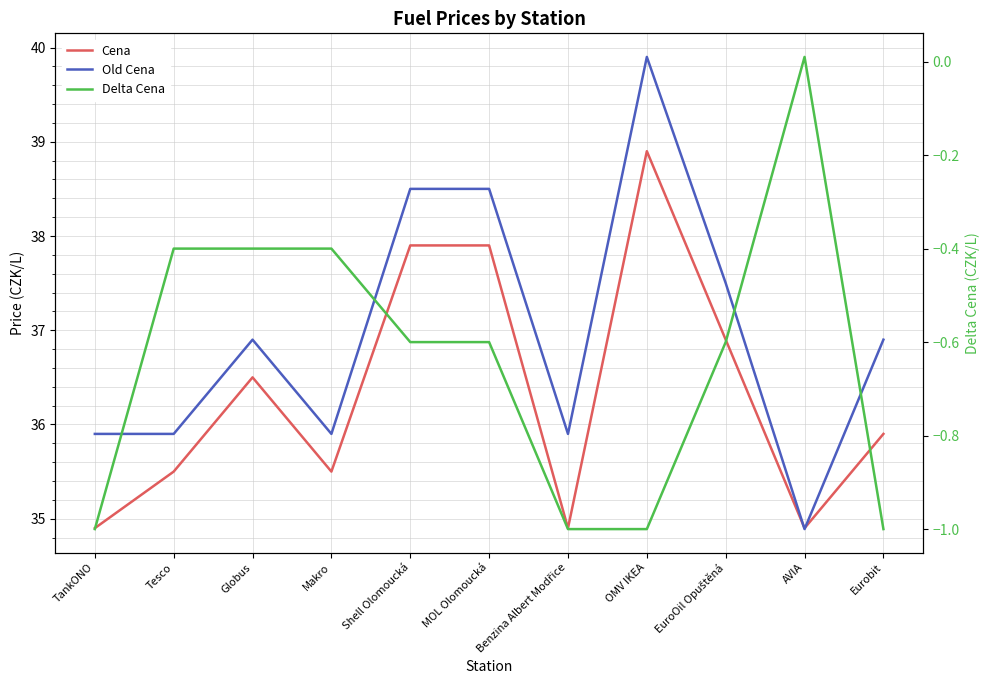

List the labels in order of Old Cena value, largest first.

OMV IKEA, Shell Olomoucká, MOL Olomoucká, EuroOil Opuštěná, Globus, Eurobit, TankONO, Tesco, Makro, Benzina Albert Modřice, AVIA